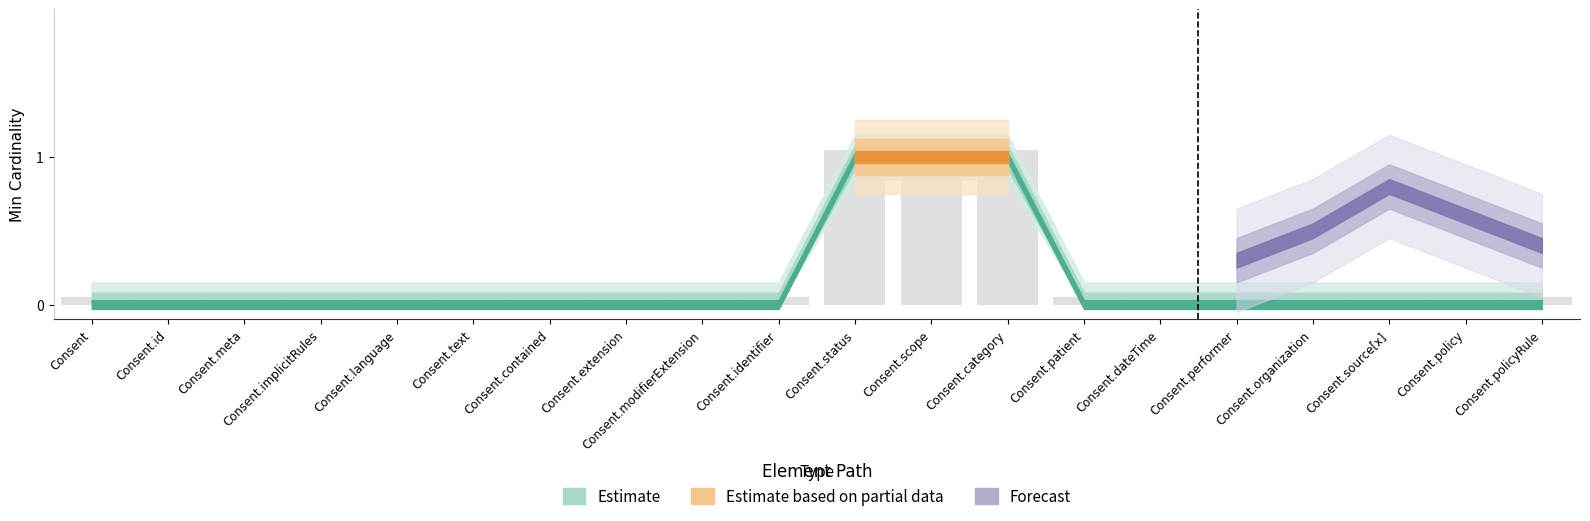

Between Consent.performer and Consent.category, which is larger?

Consent.category